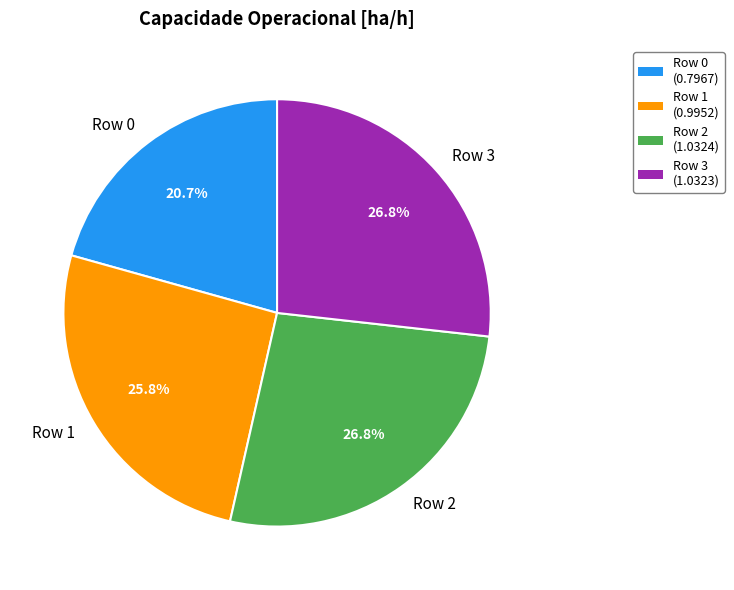

Which has a higher value, Row 2 or Row 0?

Row 2